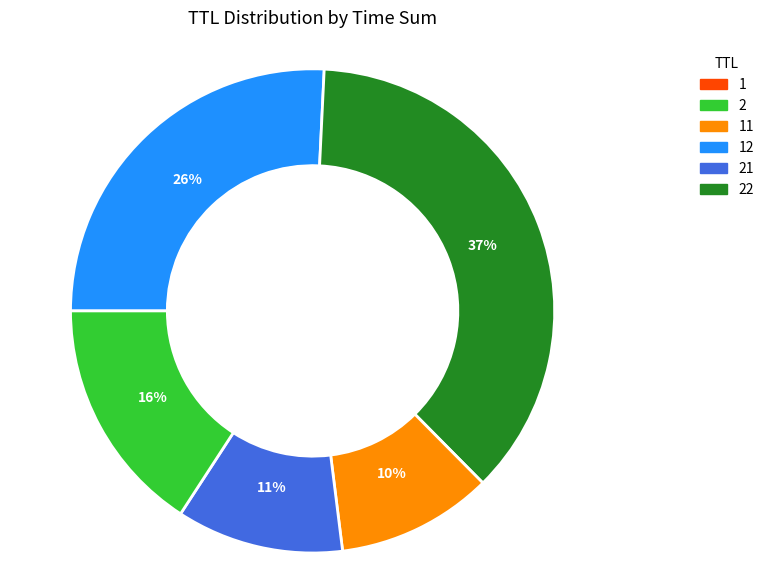

To the nearest percent, what is the difference between the largest and smallest slice percentages?

37%